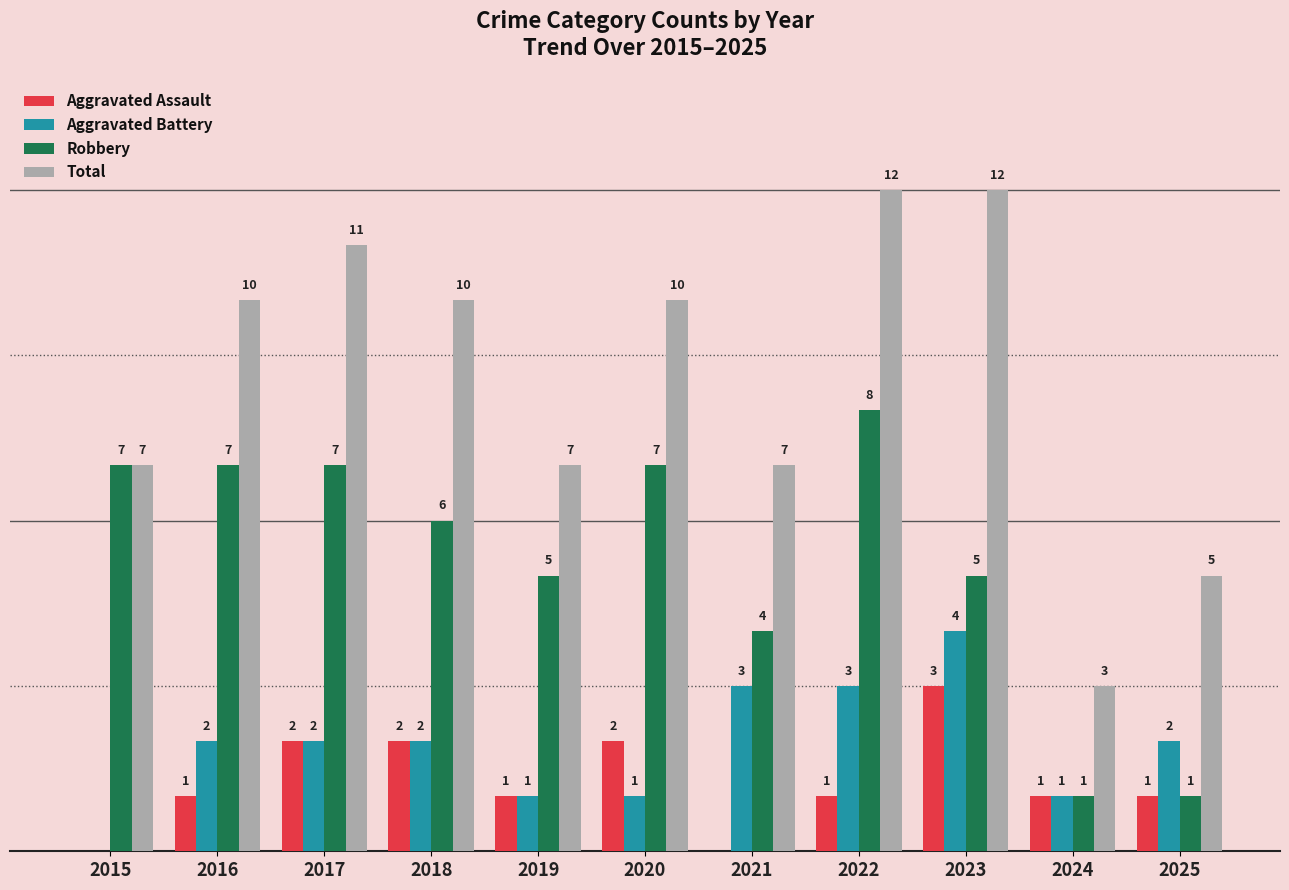

Which series has the largest total across all categories?

Total